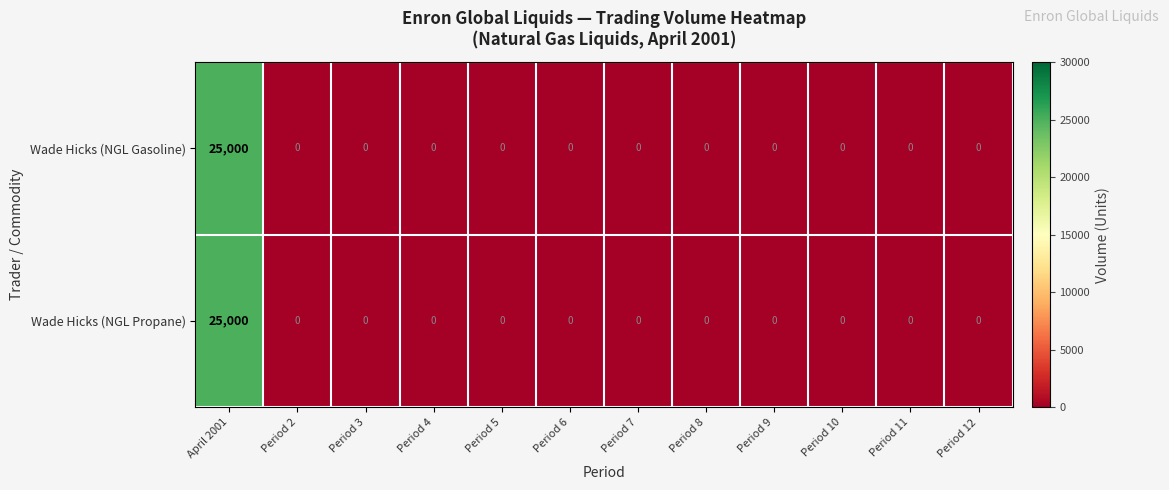

Reading left to right, what are all the values shown in this chart?

Wade Hicks (NGL Gasoline): 25000	0	0	0	0	0	0	0	0	0	0	0
Wade Hicks (NGL Propane): 25000	0	0	0	0	0	0	0	0	0	0	0